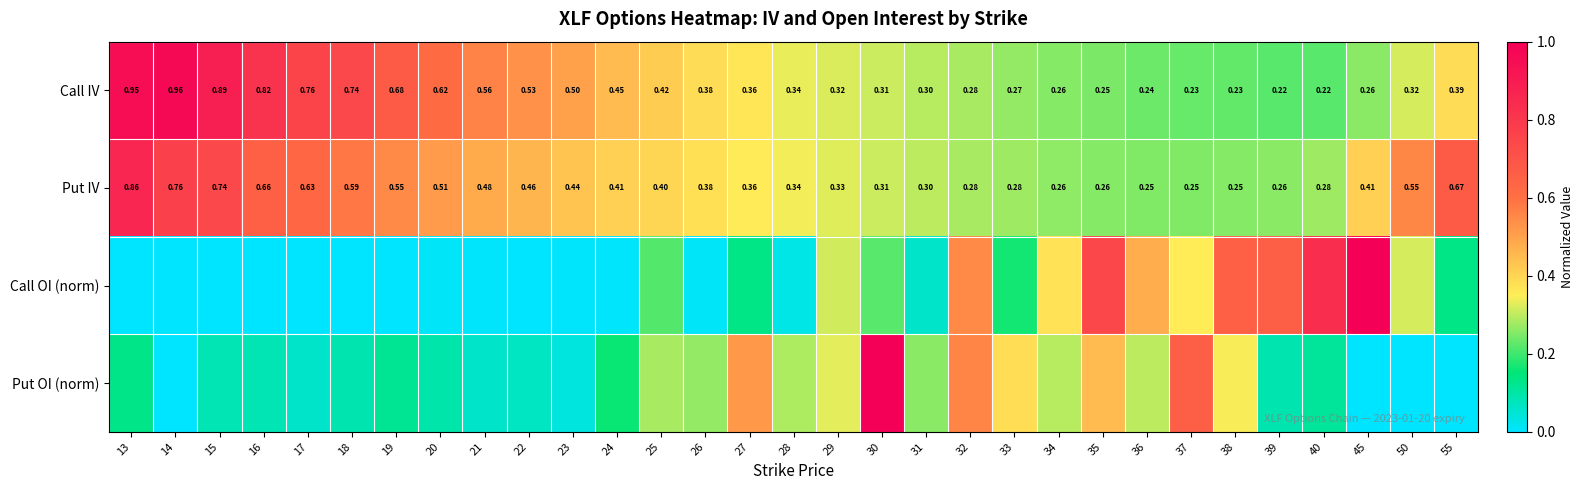

Which category has the lowest value across all series?

55